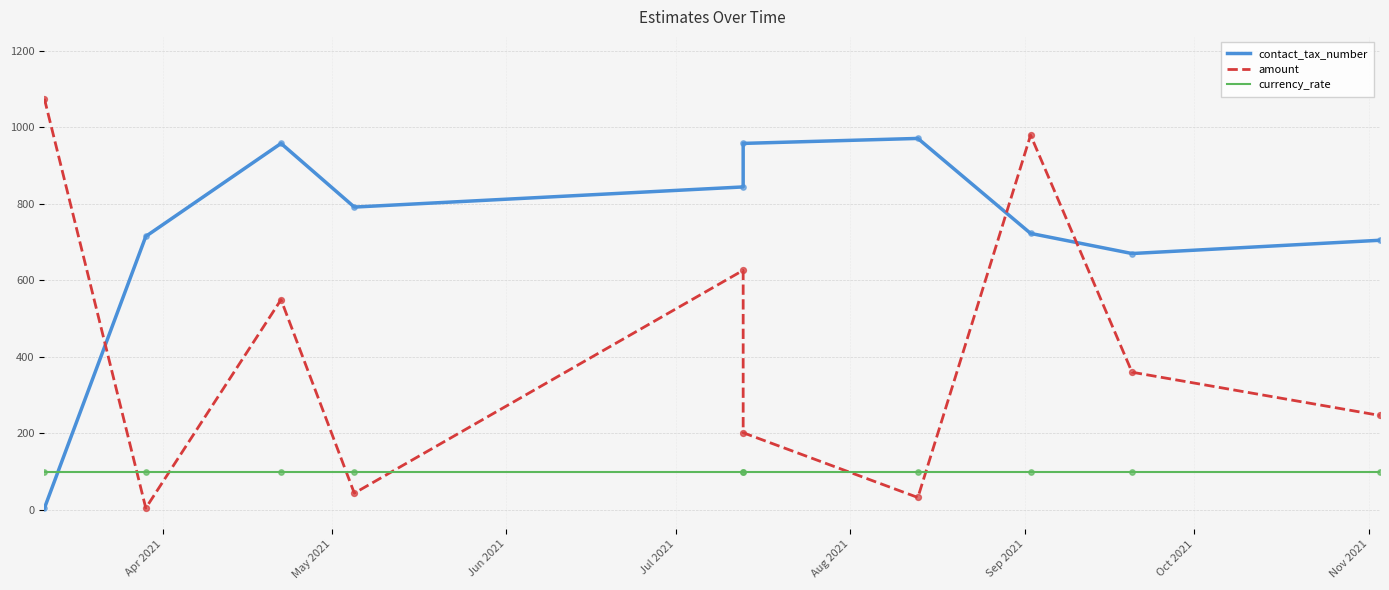

At how many categories does at least one series exceed 559?

10